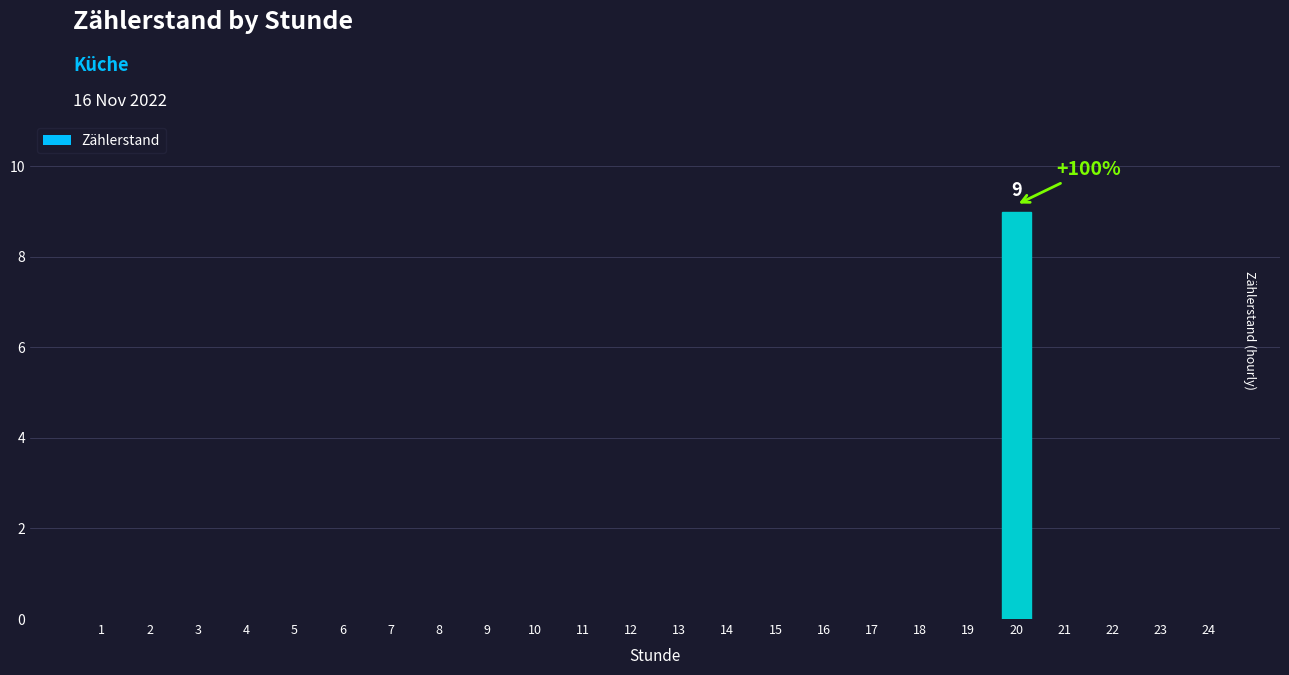

The value at 23 is 0. True or false?

True